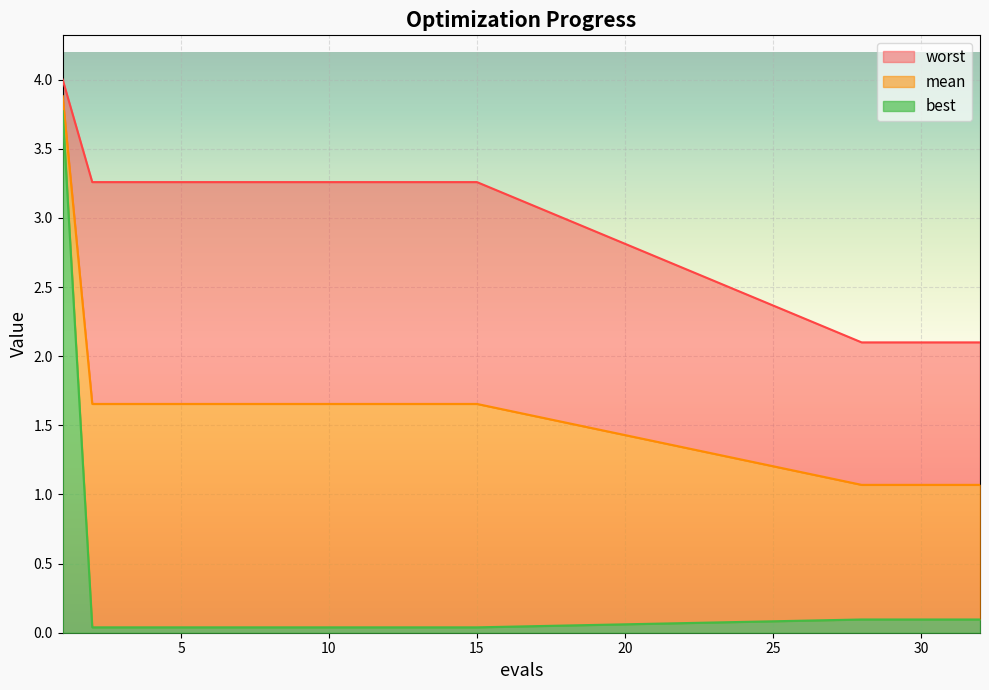

True or false: worst and best cross at least once.

False